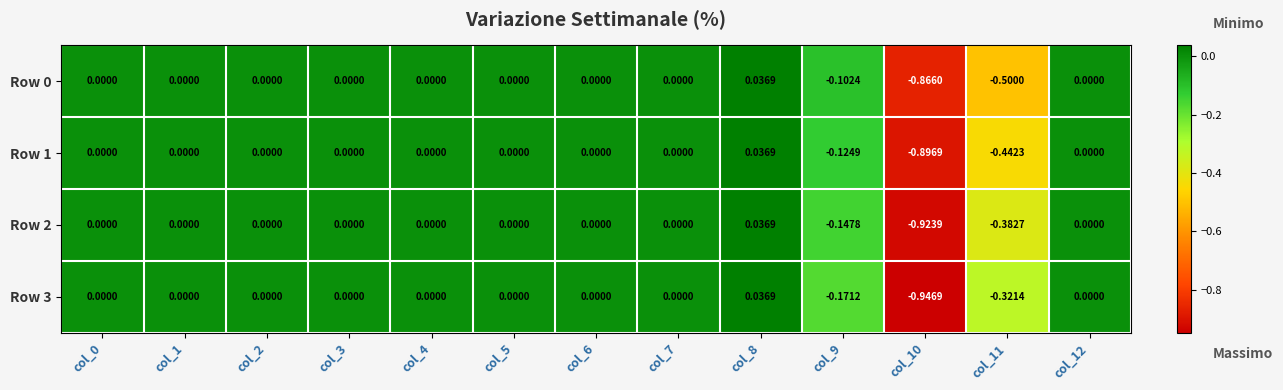

How many data points in Row 3 are less than 0?

3